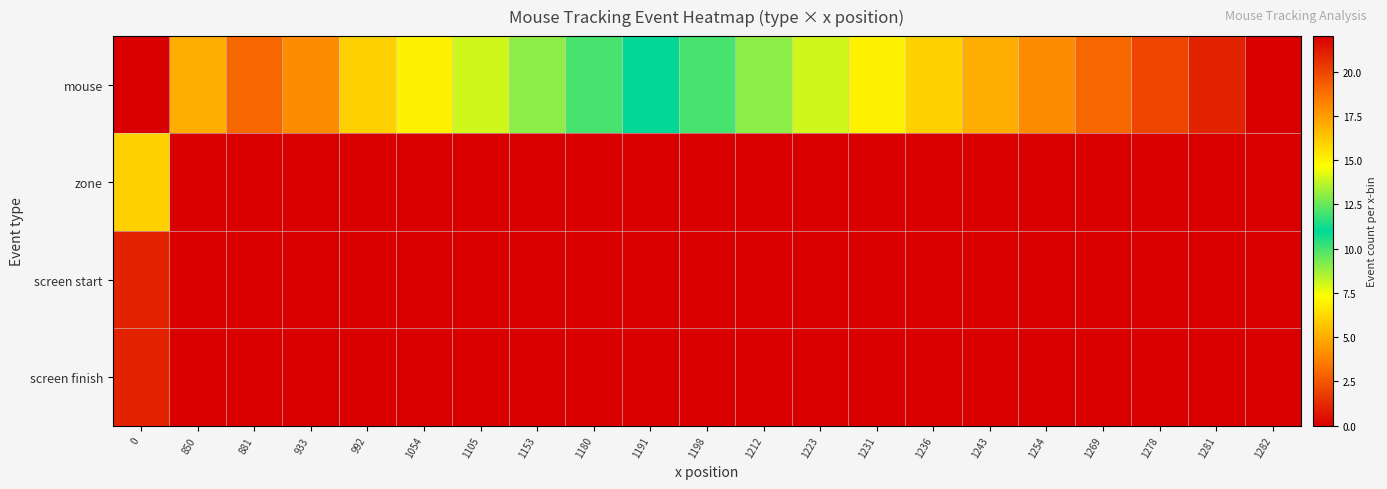

How many series are shown in this chart?

4